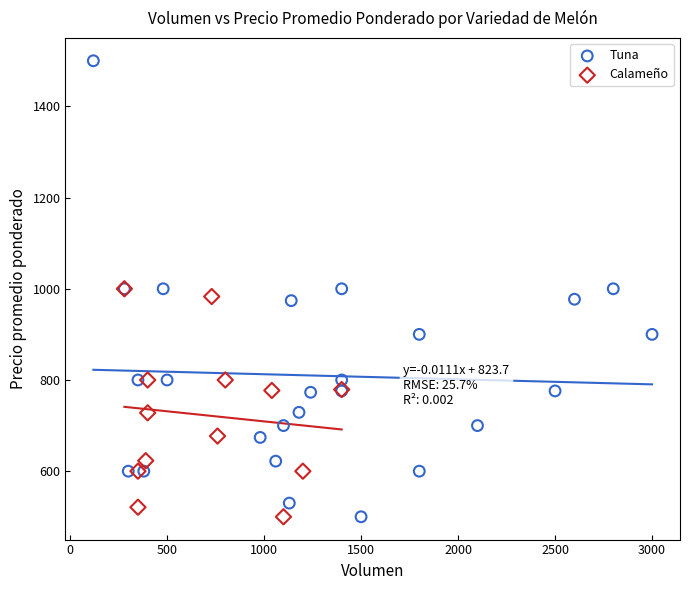

Which series contains the highest Y value?

Tuna